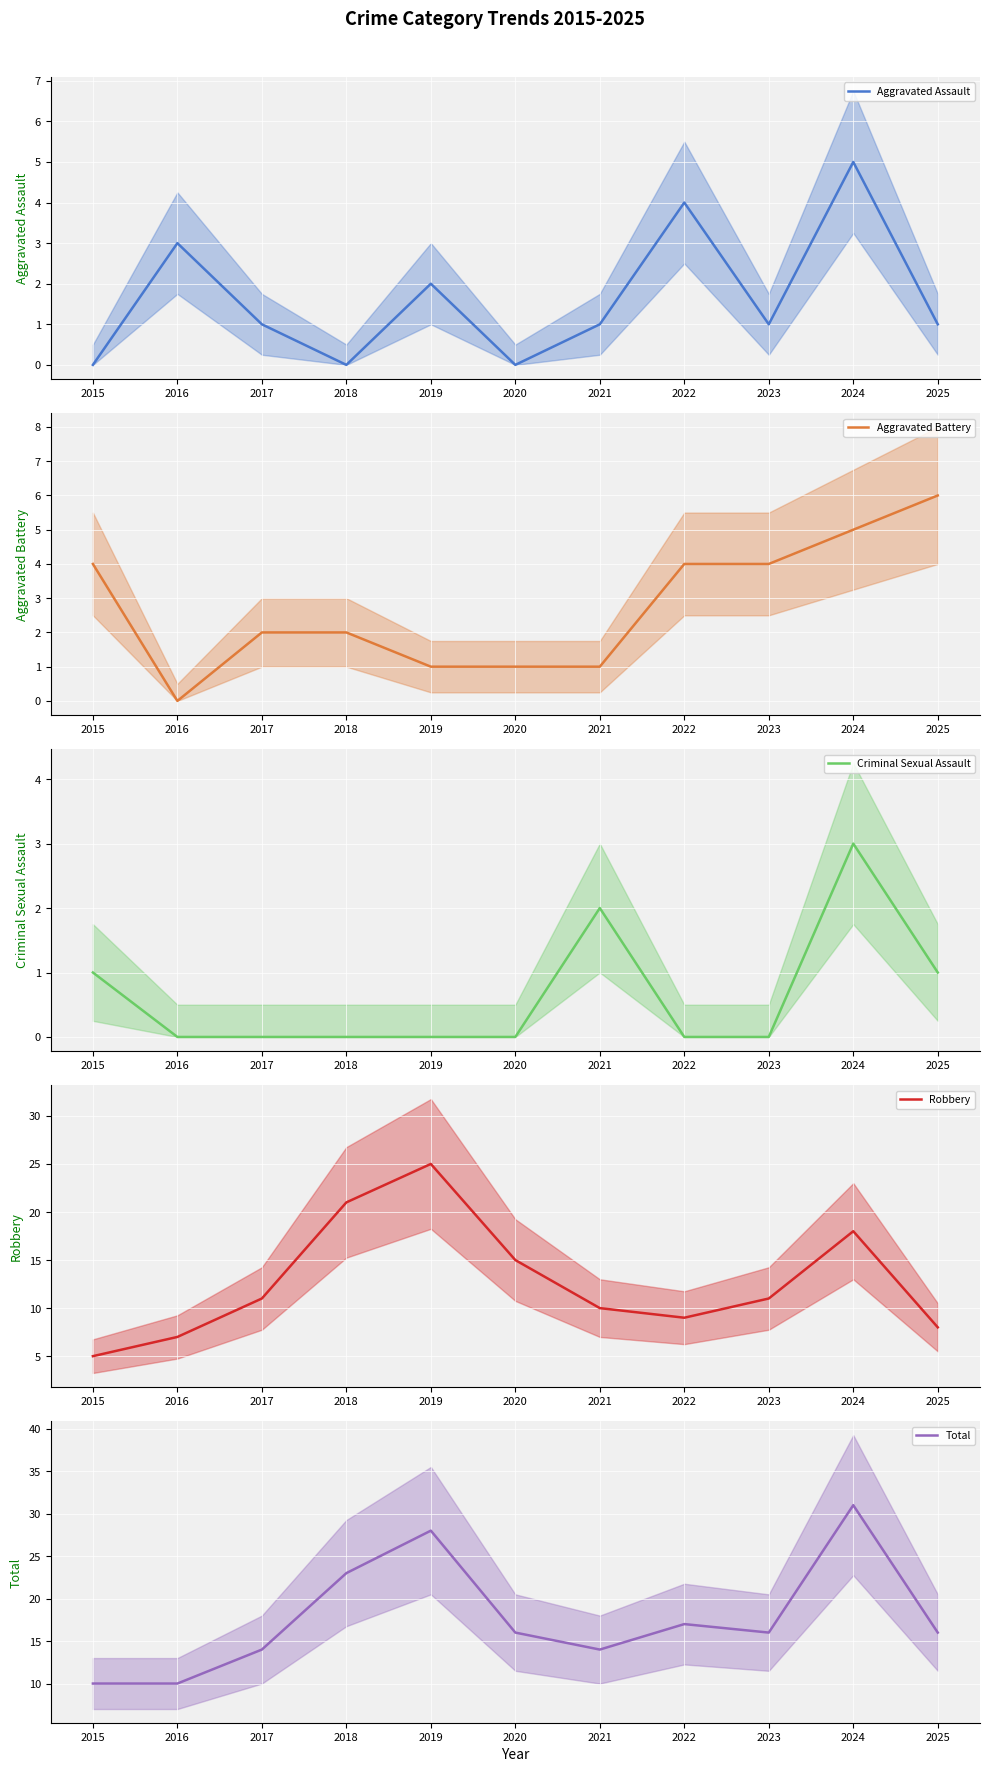

Count the Criminal Sexual Assault values in the range 0 to 1.

9